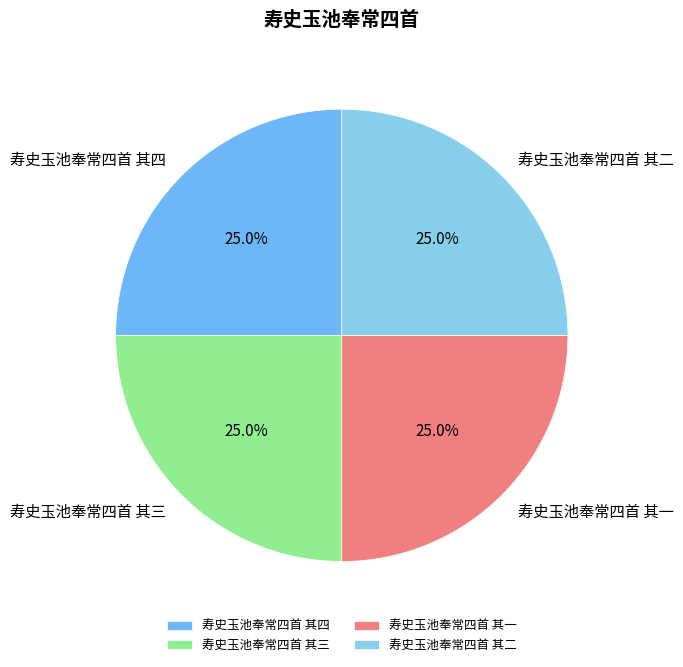

What percentage is the 寿史玉池奉常四首 其一 slice, to the nearest percent?

25%